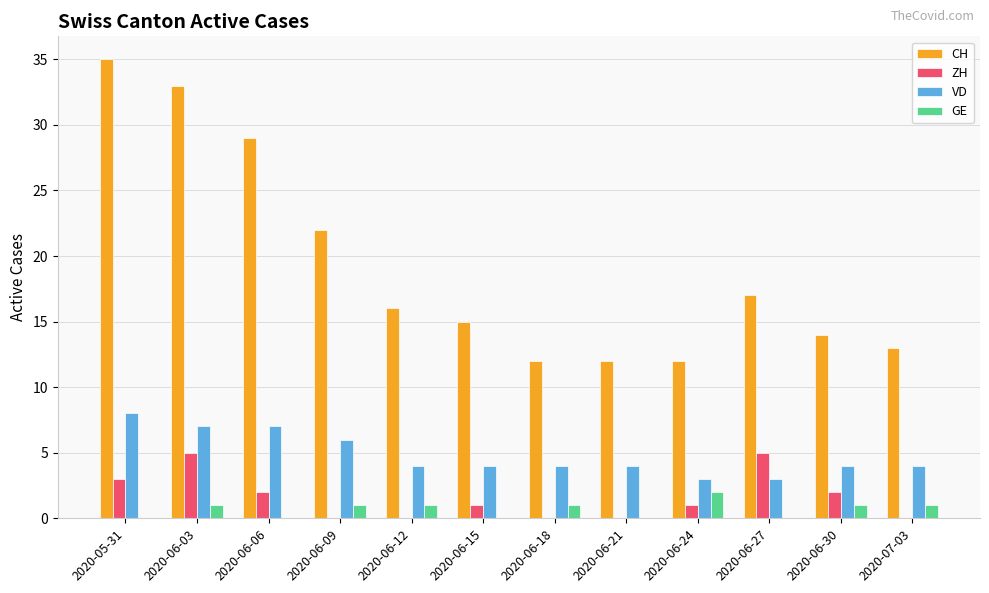

Where is CH nearest to the value 23?

2020-06-09